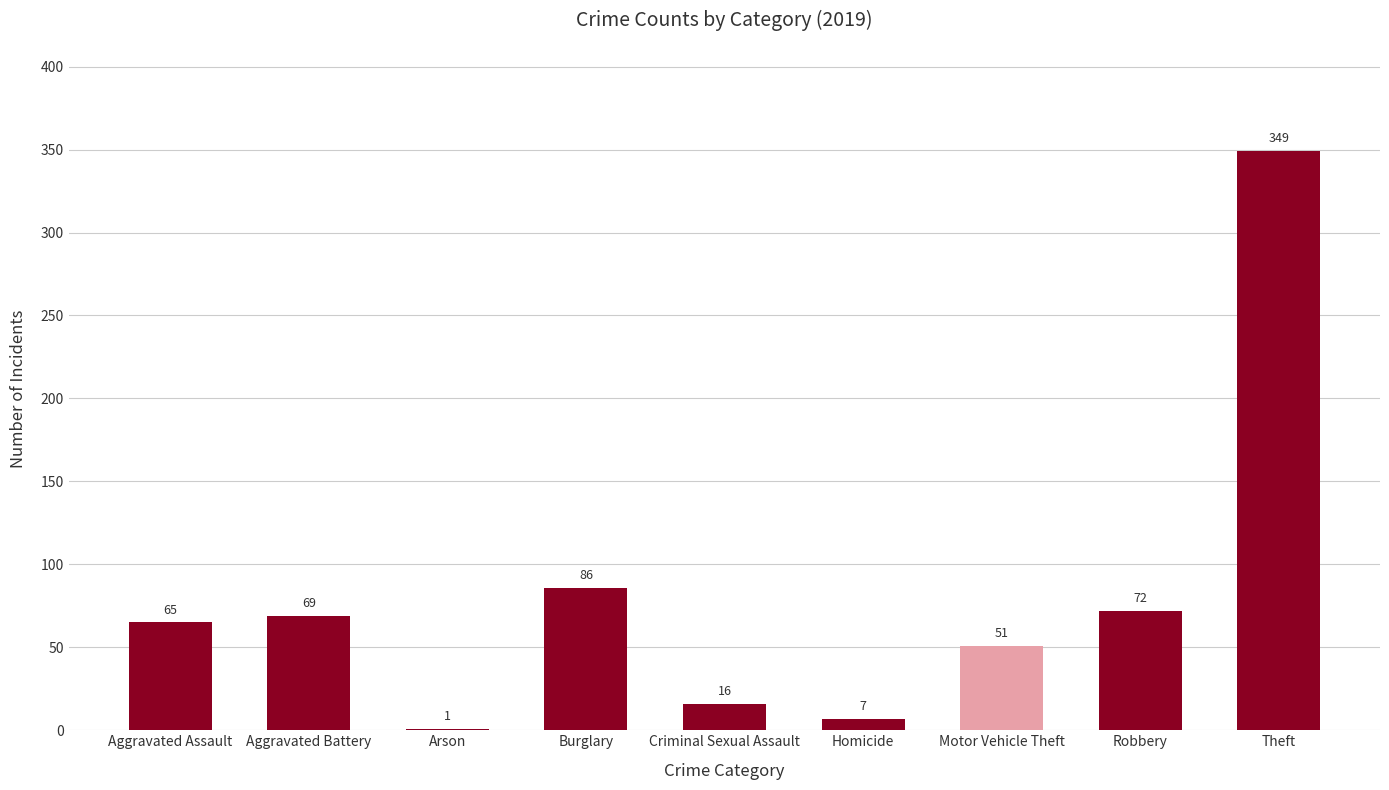

Is it true that the value at Homicide is 7?

True